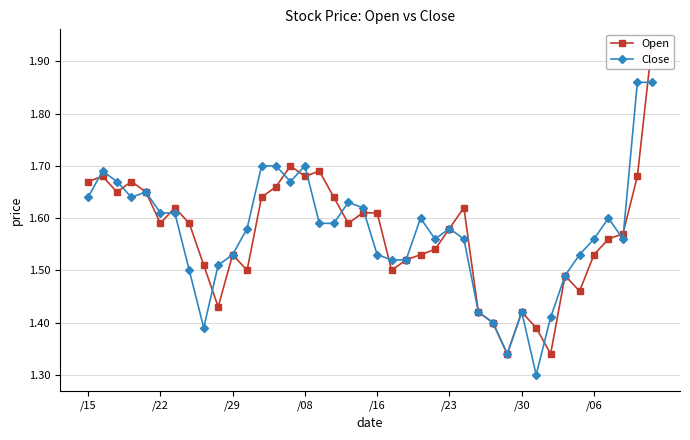

How many lines are shown in the chart?

2